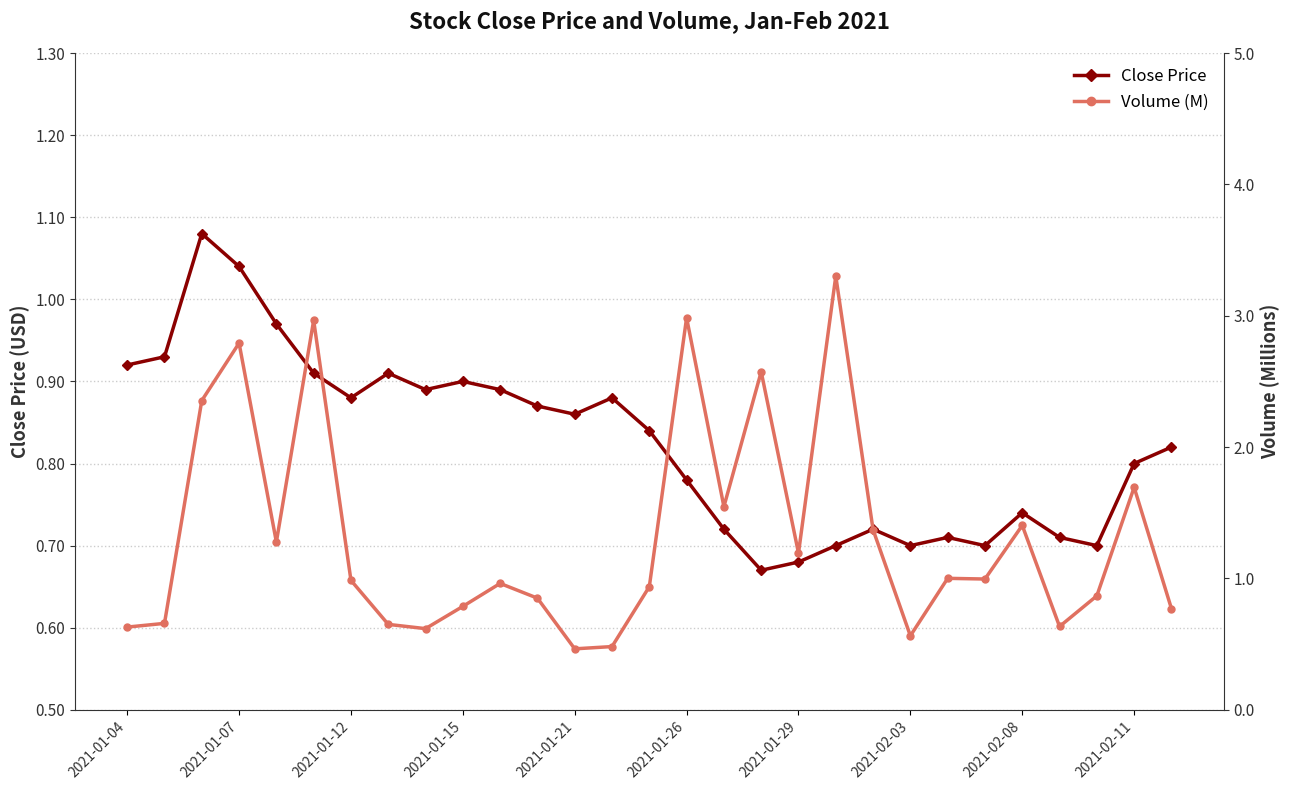

How many times do Close Price and Volume (M) cross each other?

10